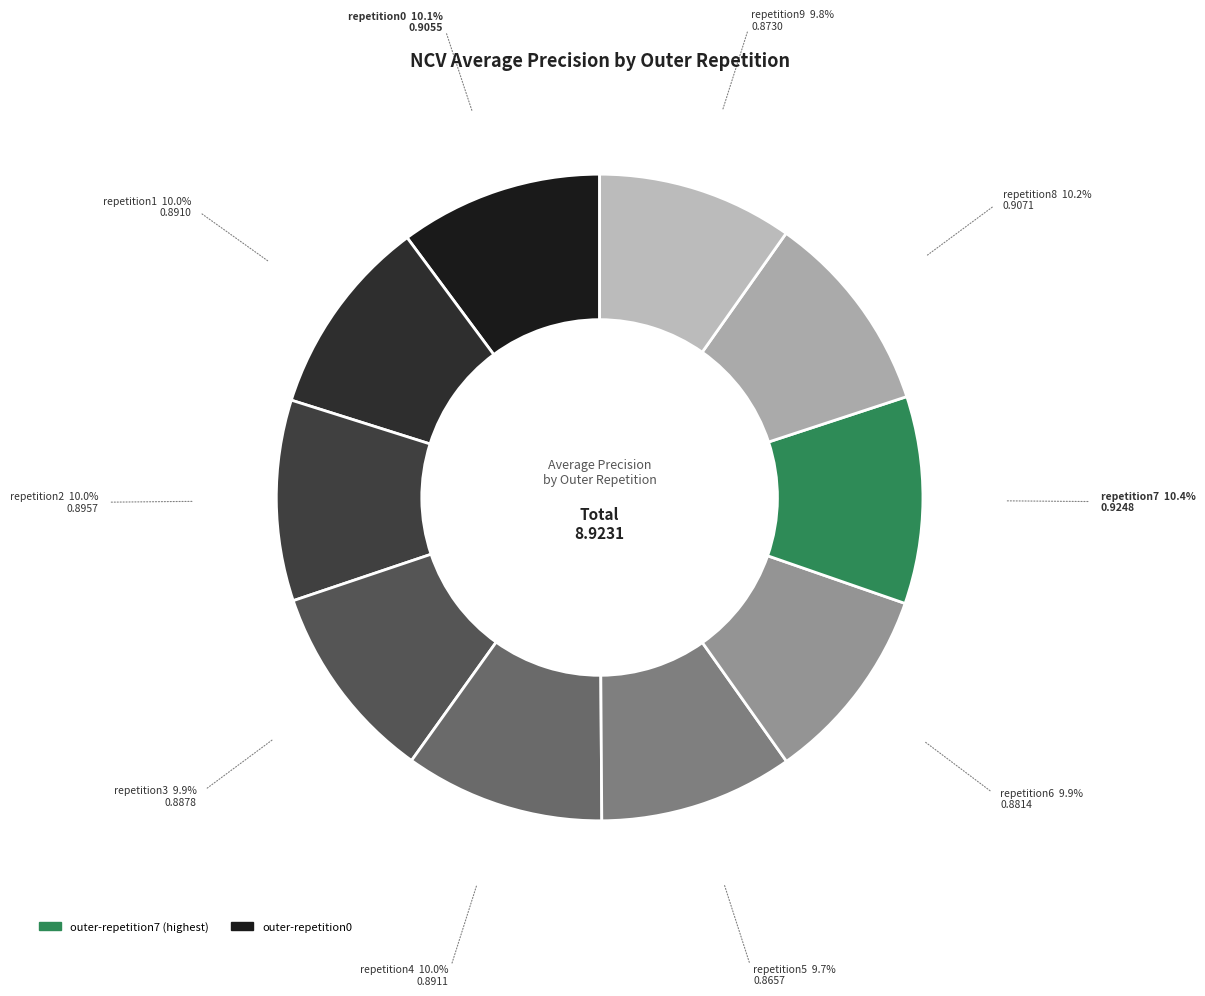

Which slice is the largest?

outer-repetition7